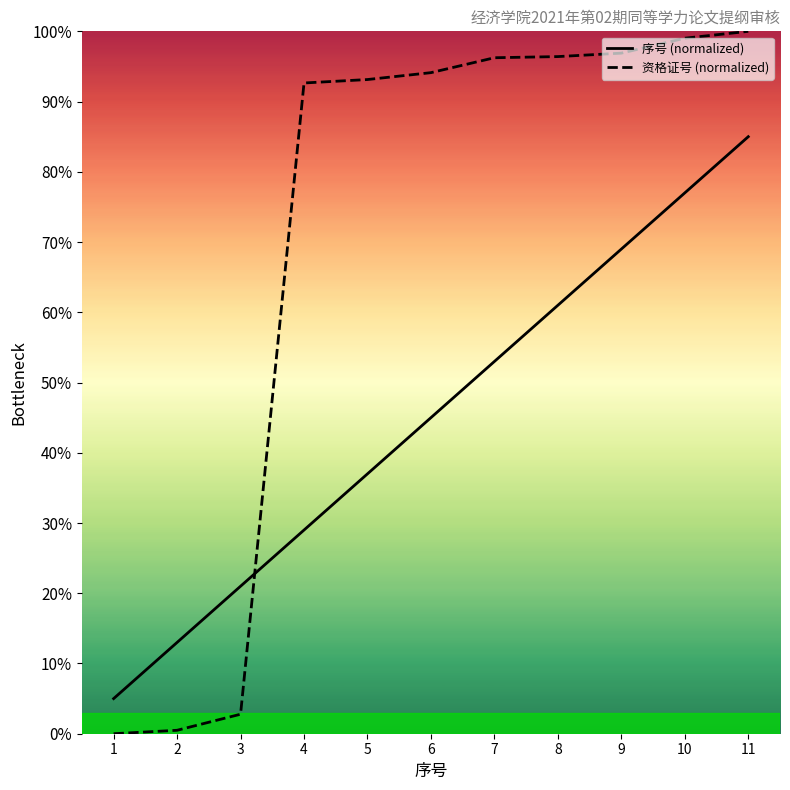

How many intersections are there between 资格证号 (normalized) and 序号 (normalized)?

1